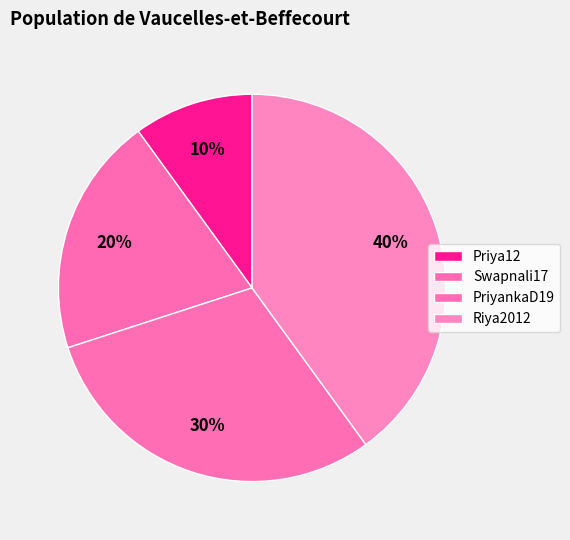

Which slice is the largest?

Riya2012@gmail.com